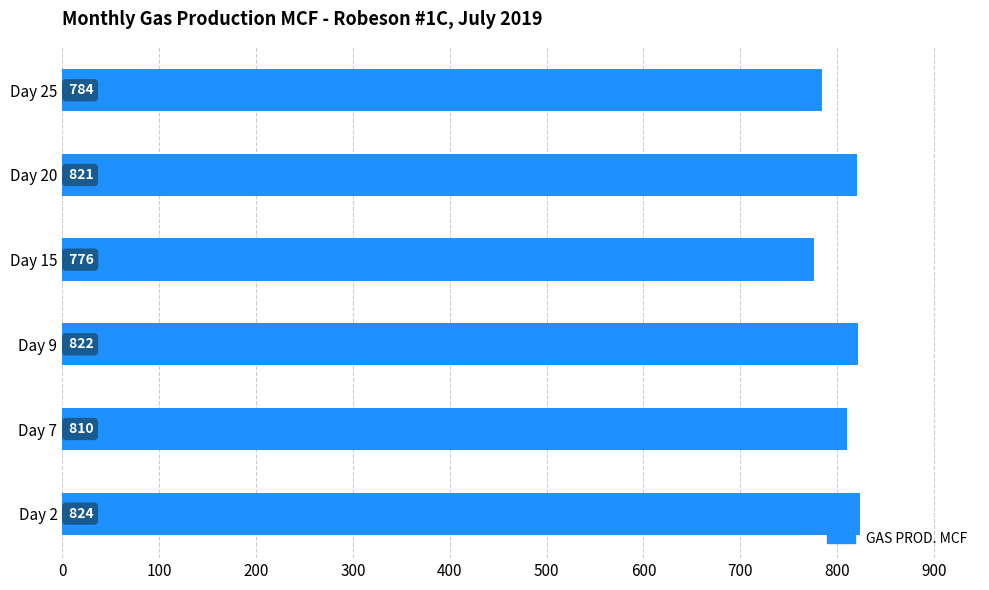

What is the difference between the maximum and minimum values?

48